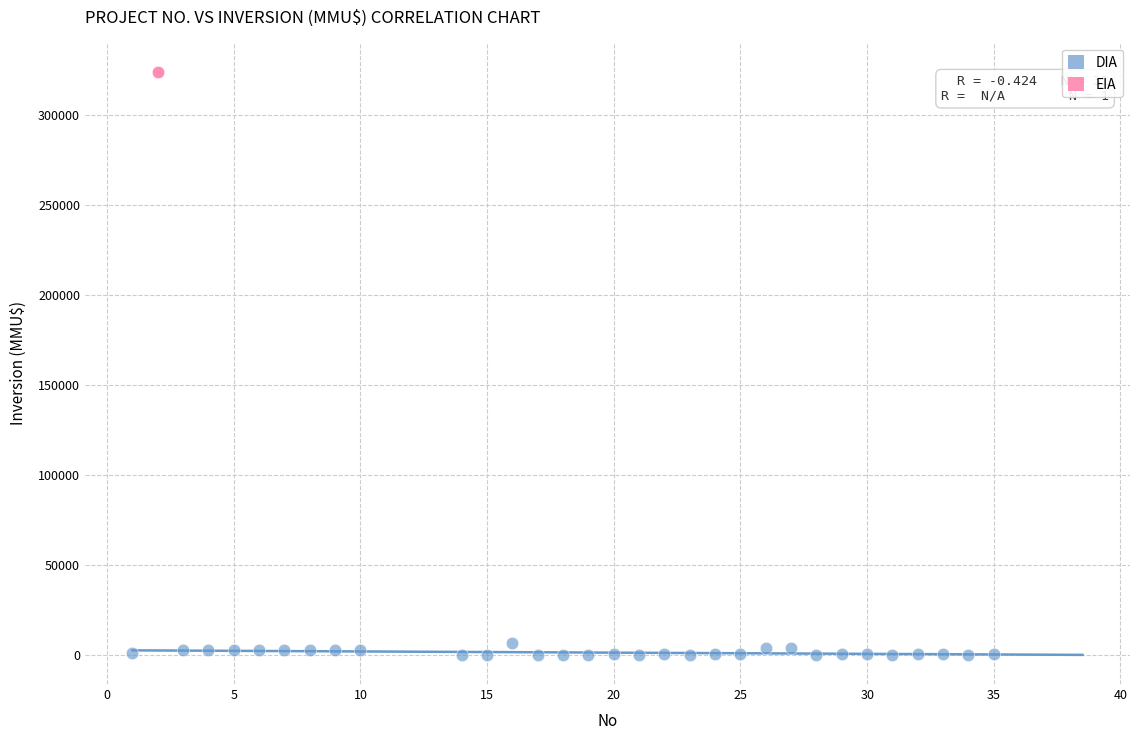

What are all the series names shown in the legend?

DIA, EIA